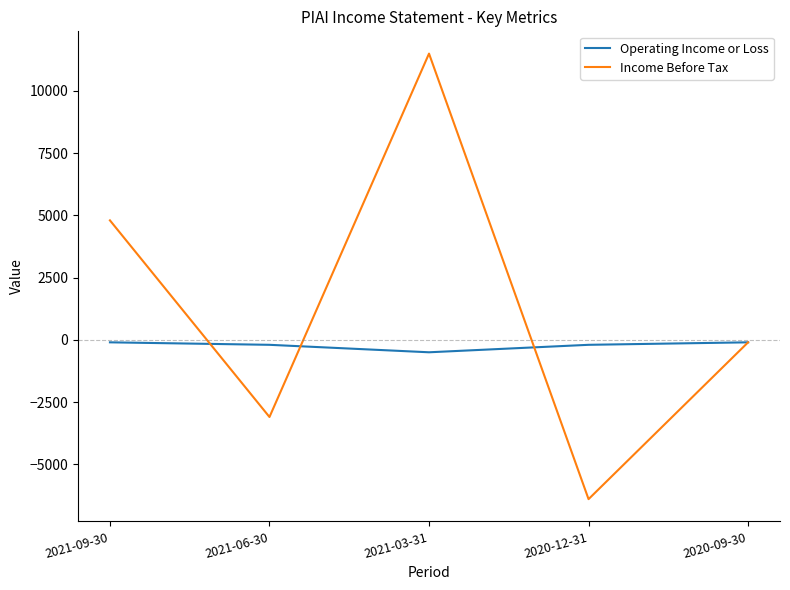

What is the sum of the Income Before Tax values at 2021-03-31 and 2021-09-30?

16300